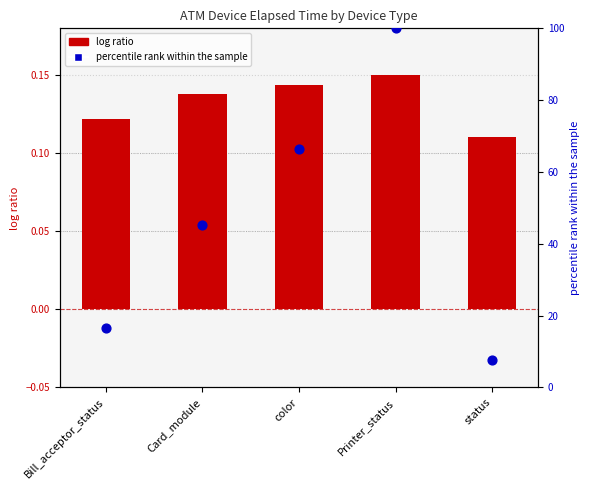

Which series has the largest Y range (max minus min)?

percentile rank within the sample